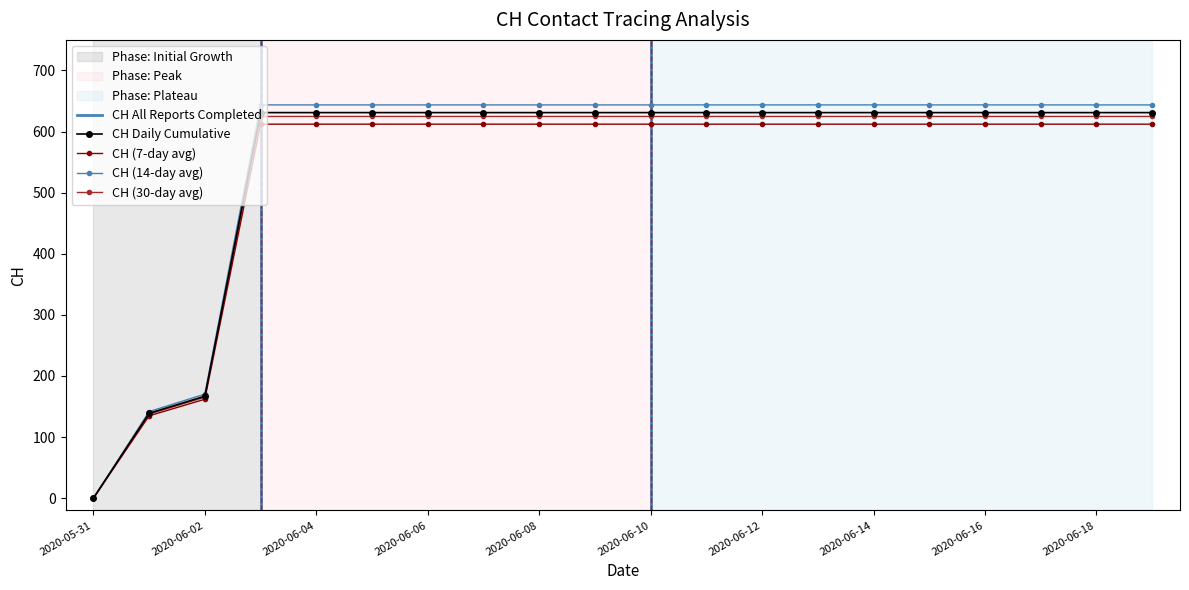

What is the label of the 3rd point from the right?

2020-06-17